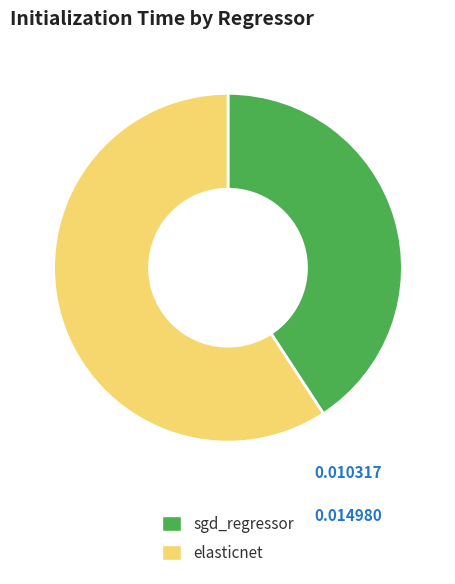

How many slices are in this pie chart?

2